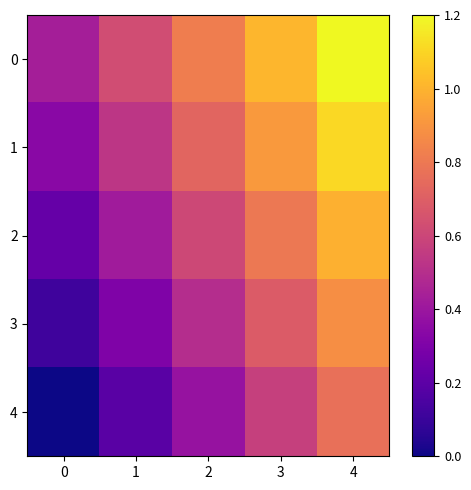

What is the maximum value shown in the chart?

1.2